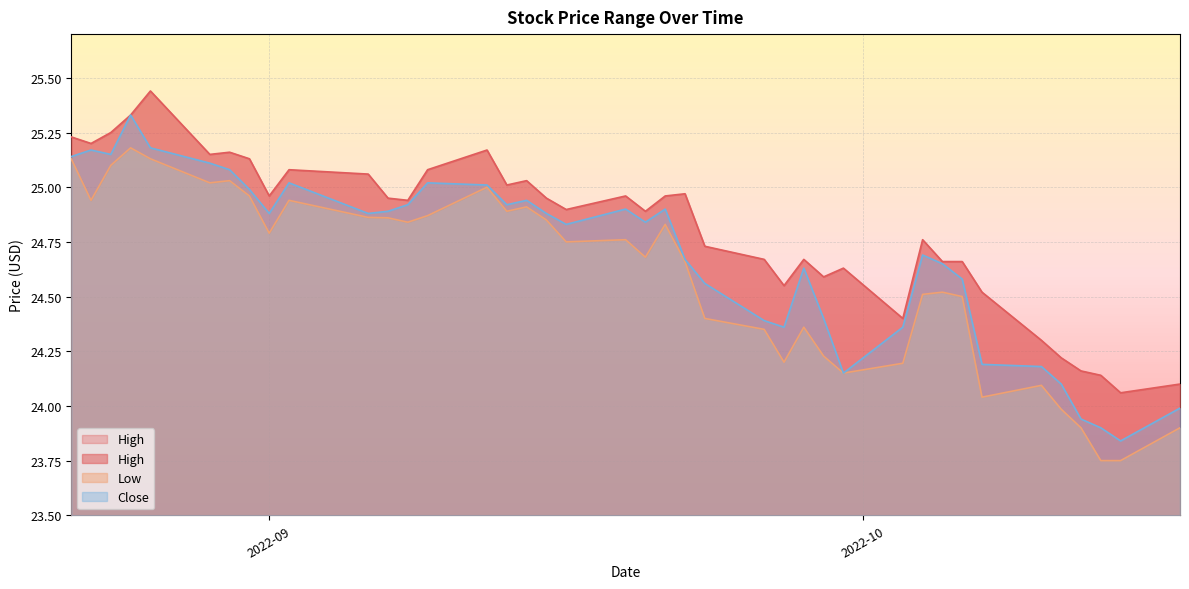

What is the minimum value shown in the chart?

23.8